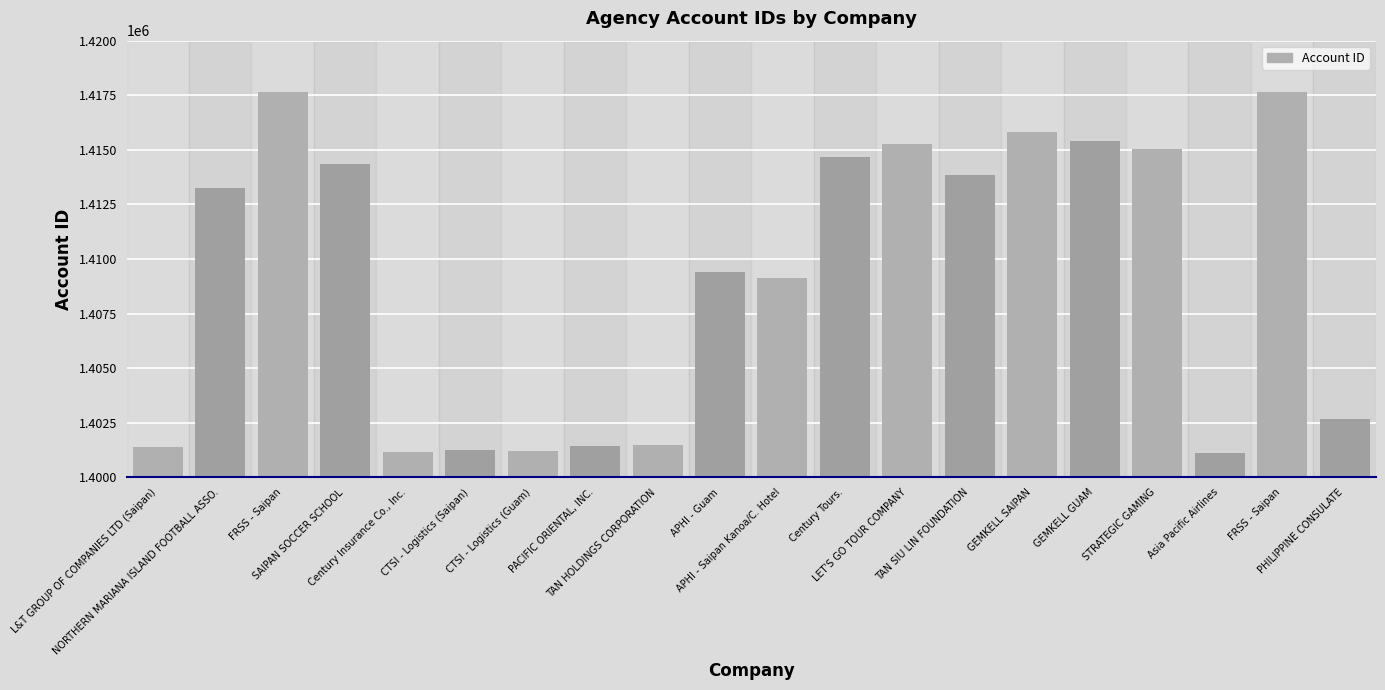

Are the bars horizontal?

No